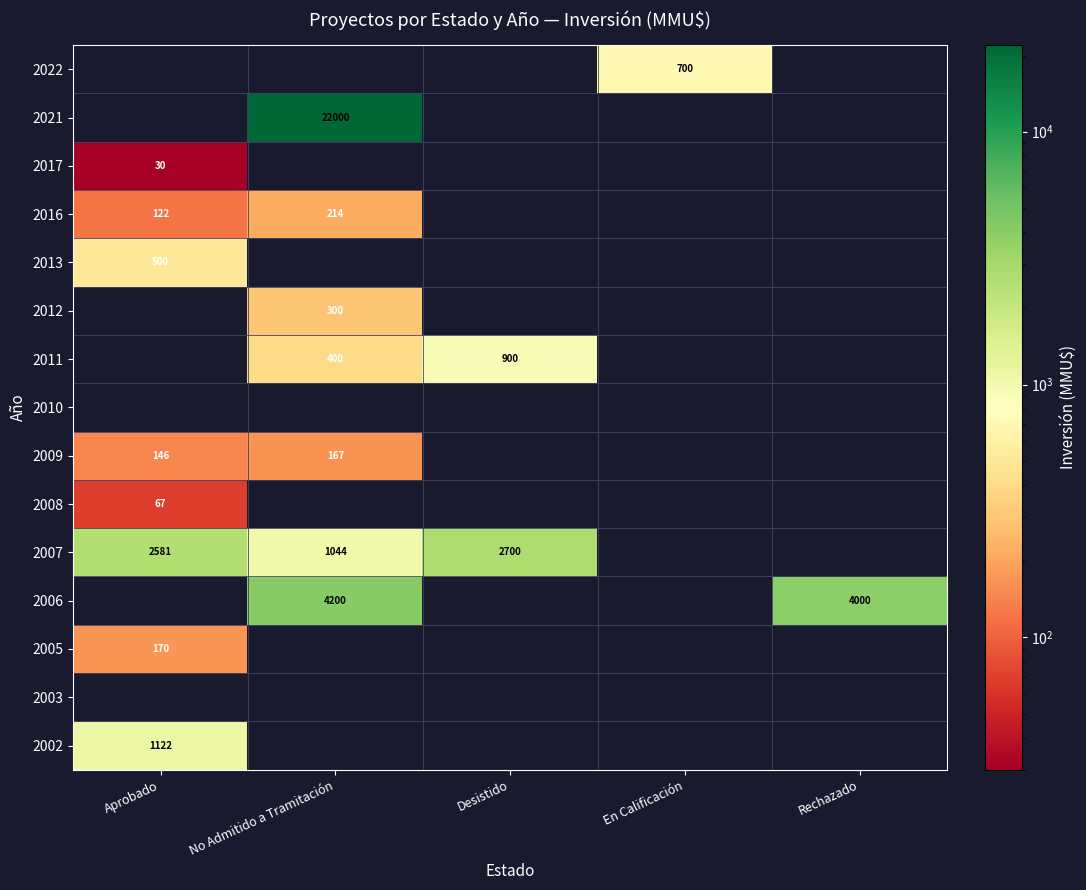

At which category does the chart reach its peak across all series?

No Admitido a Tramitación